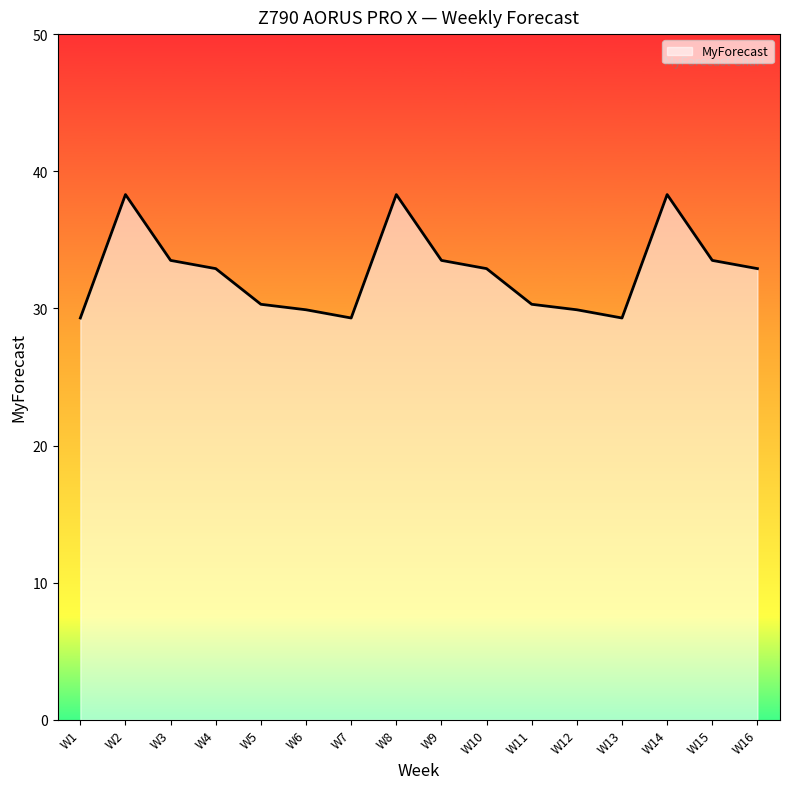

The chart shows a value of 29.3 at W1. True or false?

True